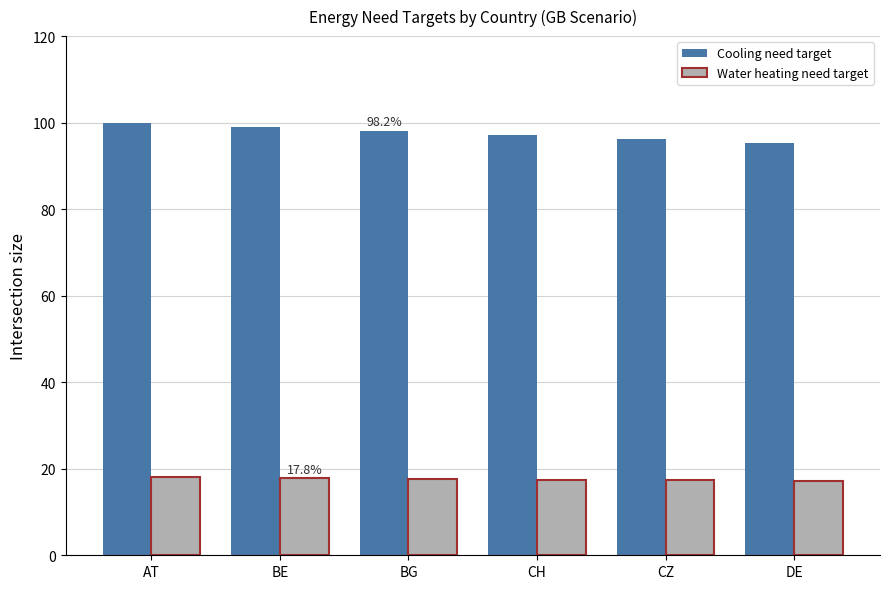

Does the chart contain stacked bars?

No